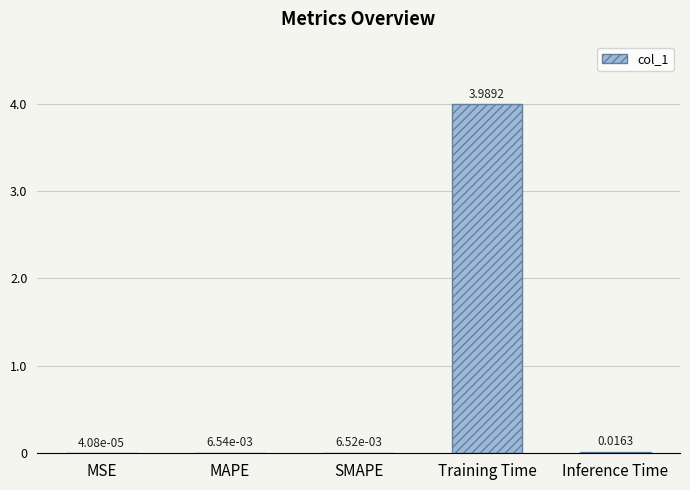

At which label is the value closest to 1?

Inference Time